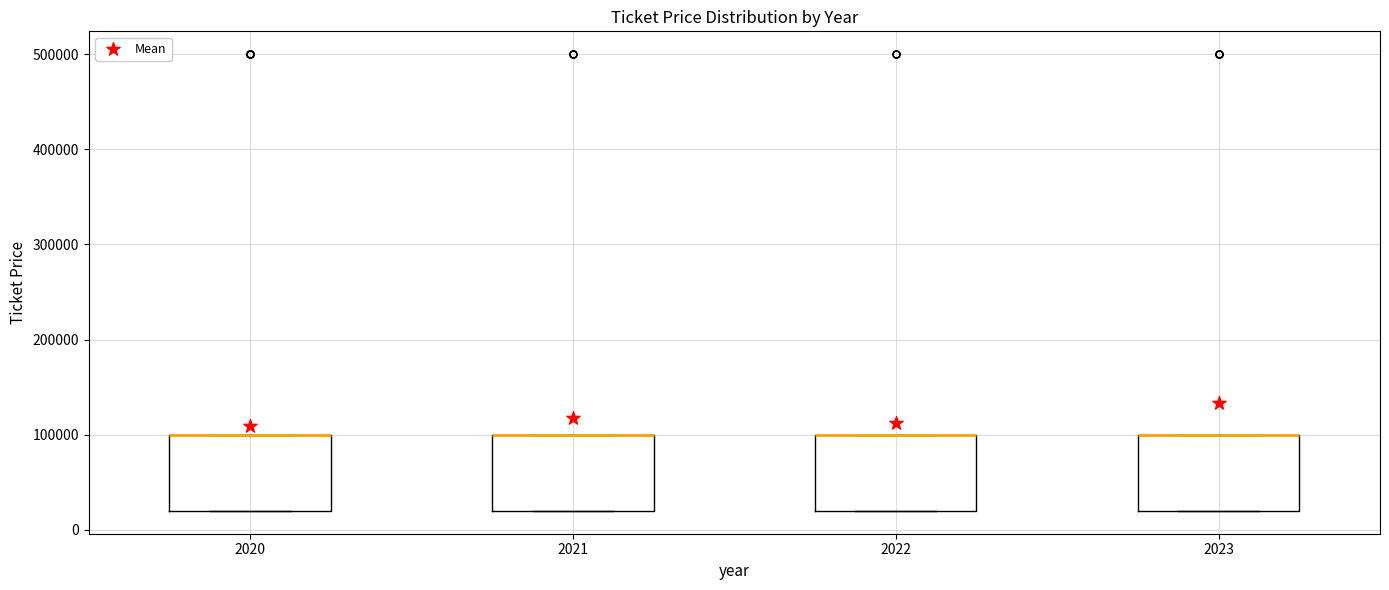

Reading left to right, read every box against the y-axis: the position of its median line, the range the box covers, and the ends of its whiskers. The values are not printed on the chart, so give them approximately, as read against the axis.

2020: median 100000 (drawn on the box's upper edge), box 20000 to 100000, whiskers 20000 to 100000
2021: median 100000 (drawn on the box's upper edge), box 20000 to 100000, whiskers 20000 to 100000
2022: median 100000 (drawn on the box's upper edge), box 20000 to 100000, whiskers 20000 to 100000
2023: median 100000 (drawn on the box's upper edge), box 20000 to 100000, whiskers 20000 to 100000